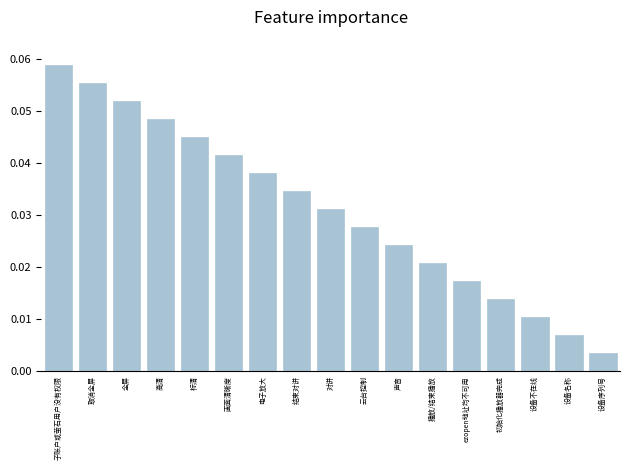

Between 声音 and 云台控制, which is larger?

云台控制